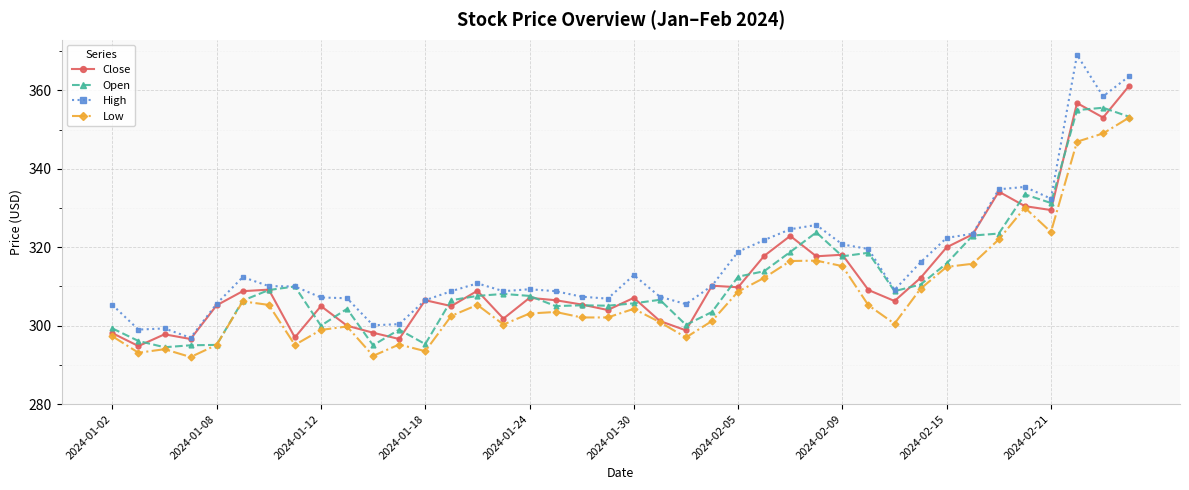

Is this an area chart (filled region under the line)?

No